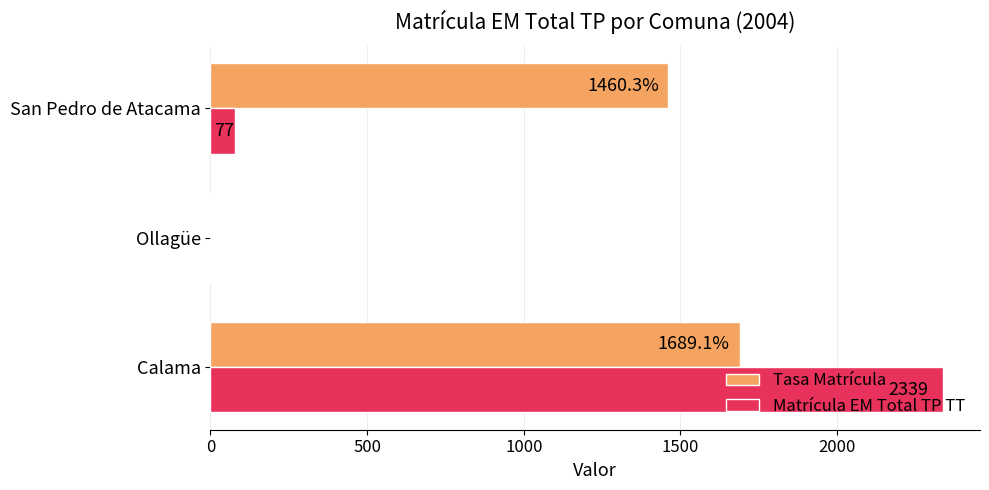

At which label does Tasa Matrícula reach its peak?

Calama